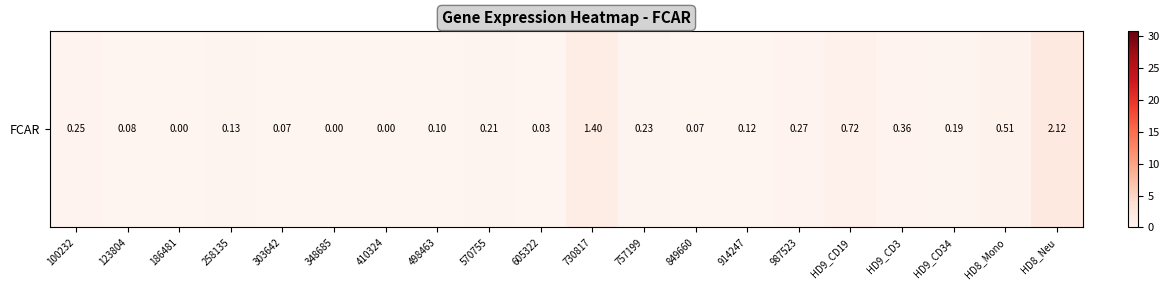

What is the maximum value shown in the chart?

2.1